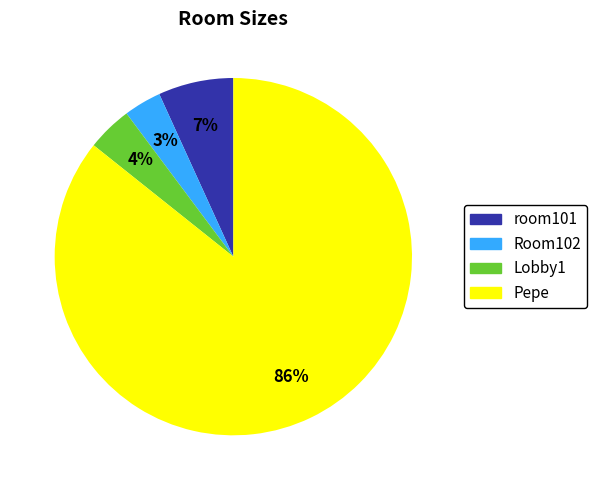

Rank the categories by value from lowest to highest.

Room102, Lobby1, room101, Pepe